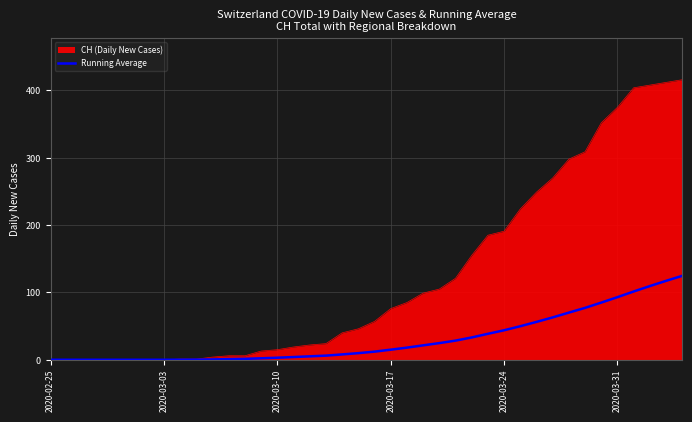

Which series has the largest total across all categories?

CH (Daily New Cases)